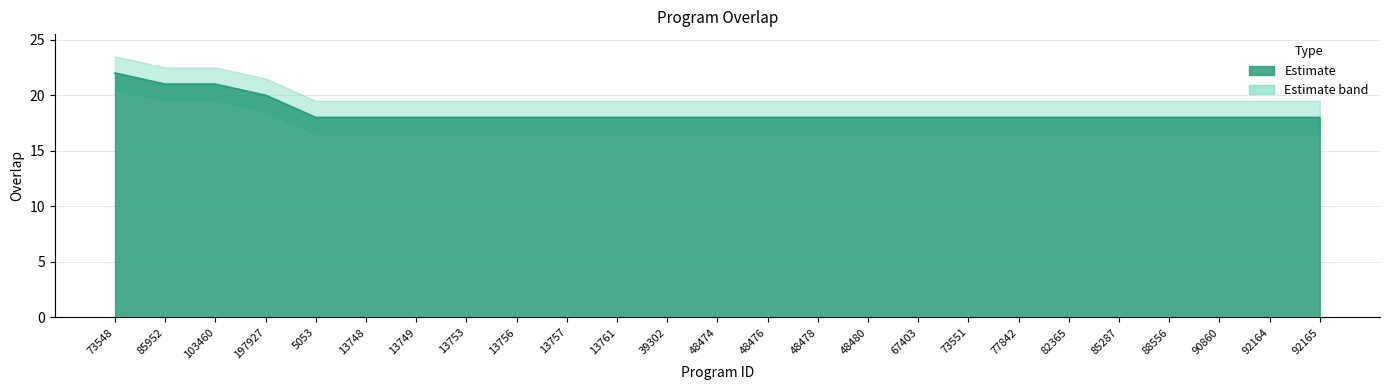

Reading left to right, transcribe all the data shown in this chart.

22	21	21	20	18	18	18	18	18	18	18	18	18	18	18	18	18	18	18	18	18	18	18	18	18